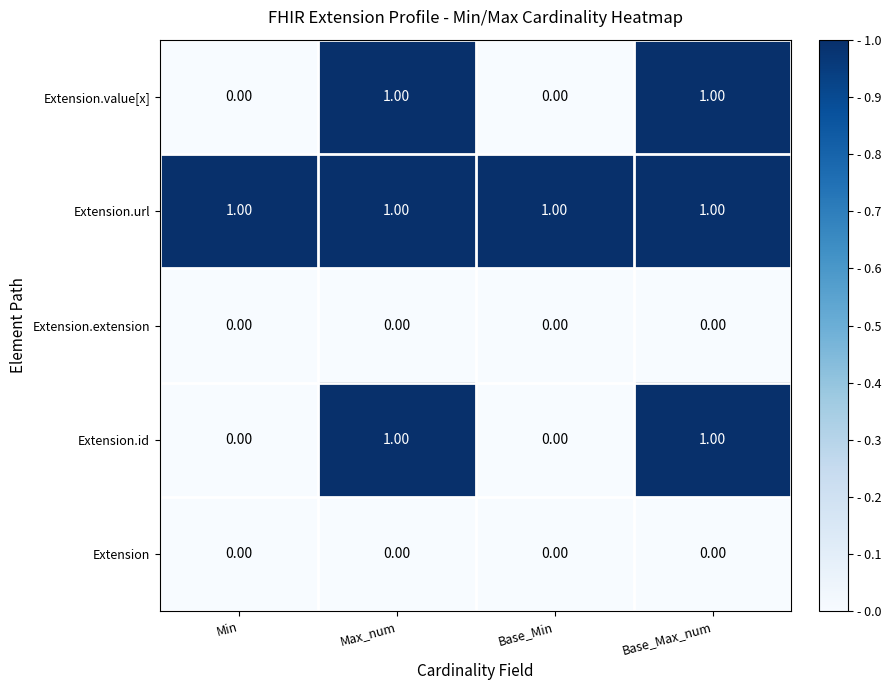

Which series has the largest total across all categories?

Extension.url